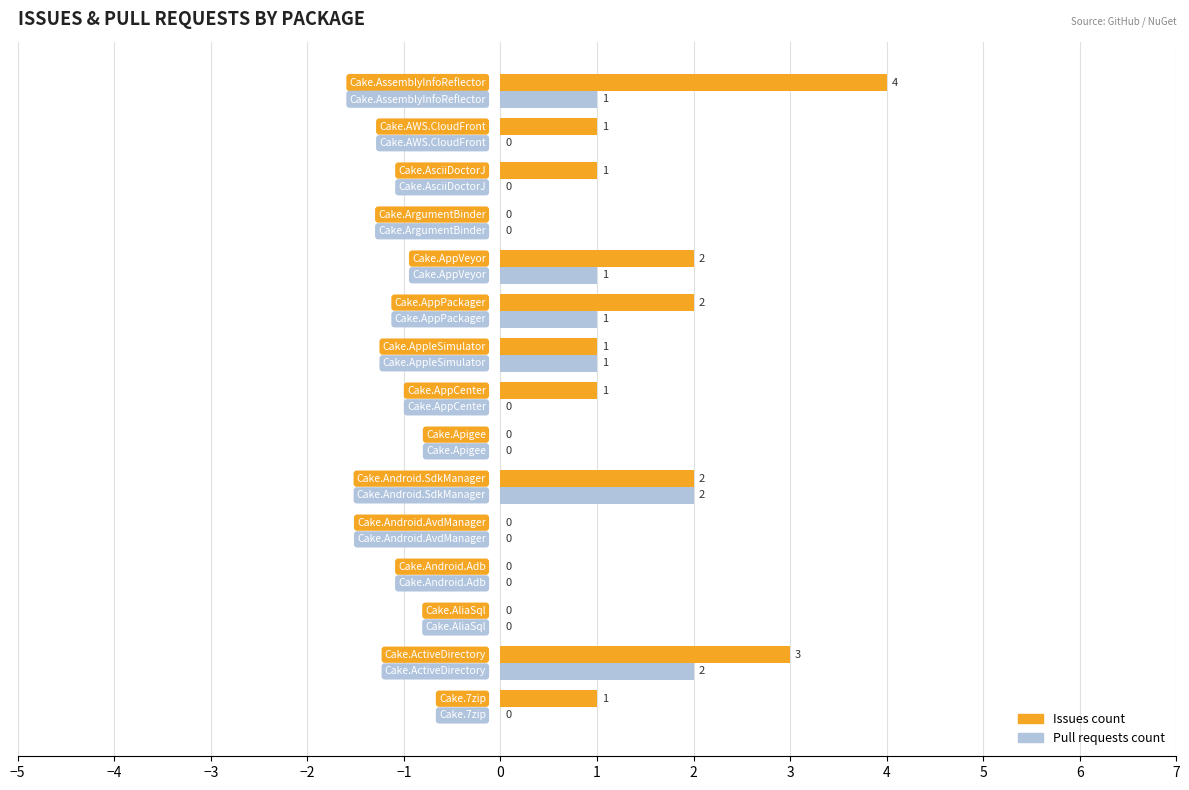

What is the greatest value displayed?

4